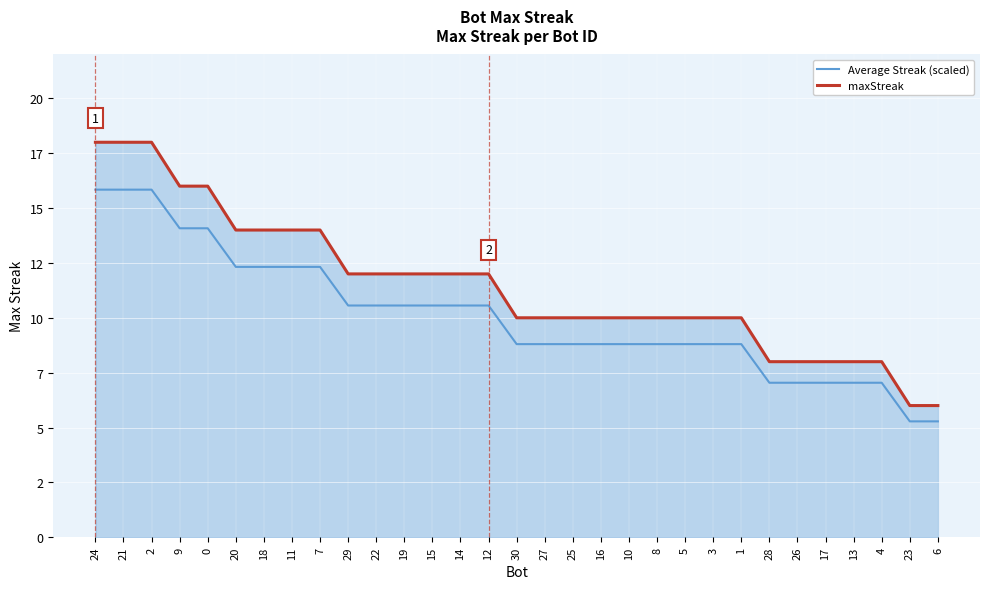

List the labels in order of Average Streak (scaled) value, largest first.

24, 21, 2, 9, 0, 20, 18, 11, 7, 29, 22, 19, 15, 14, 12, 30, 27, 25, 16, 10, 8, 5, 3, 1, 28, 26, 17, 13, 4, 23, 6